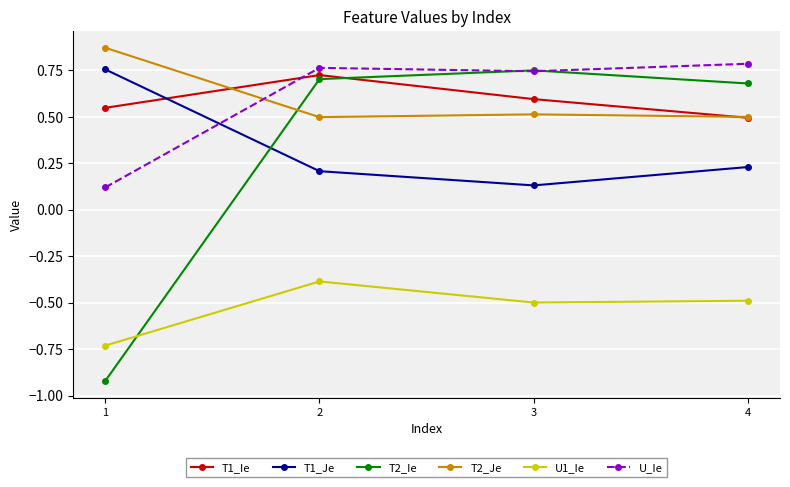

True or false: T1_Ie has more than 2 interior local peaks.

False